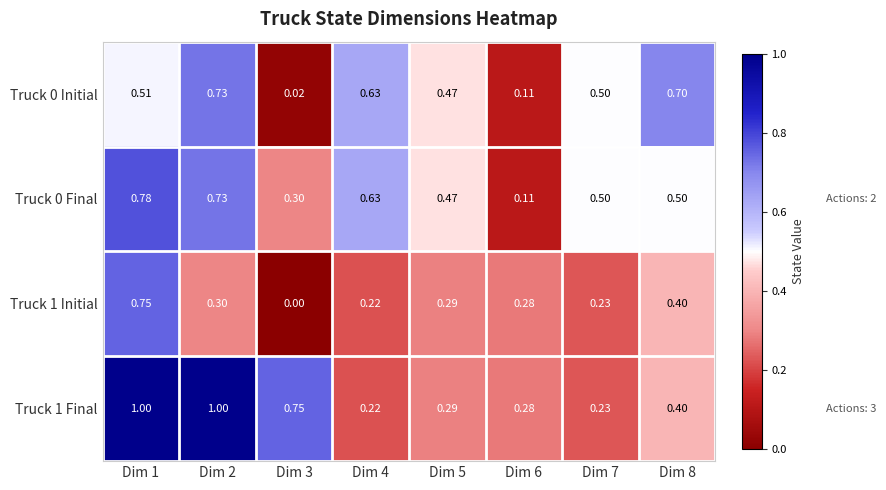

Is the value of Truck 0 Initial at Dim 8 greater than the value of Truck 1 Final at Dim 5?

Yes